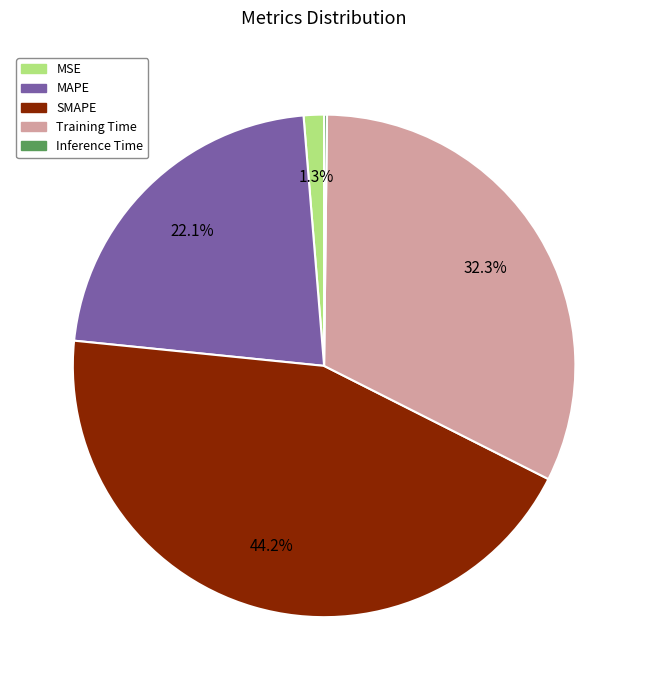

To the nearest percent, what percentage of the pie is Training Time?

32%